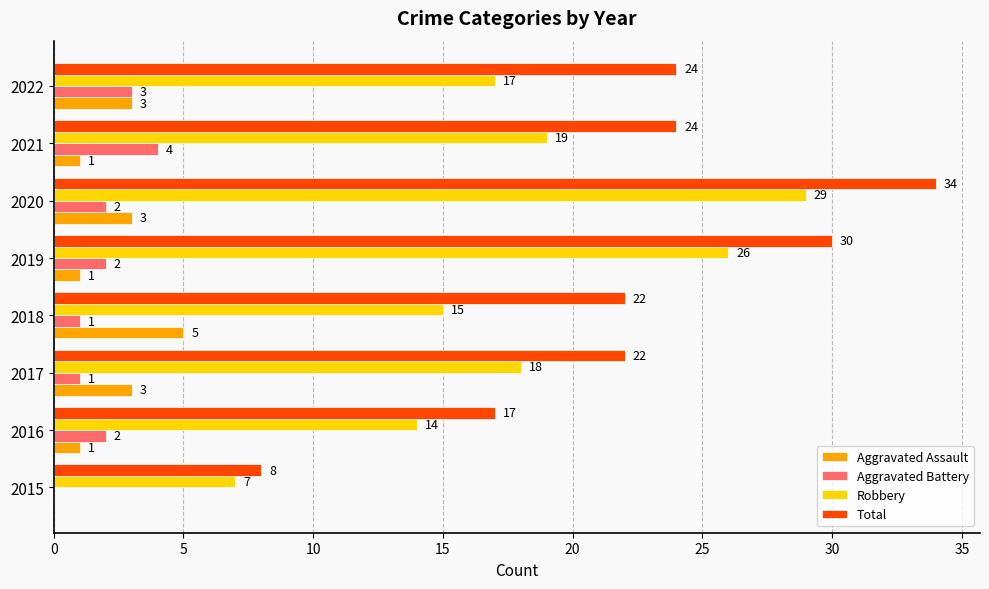

True or false: Total has a value of 14 at 2015.

False